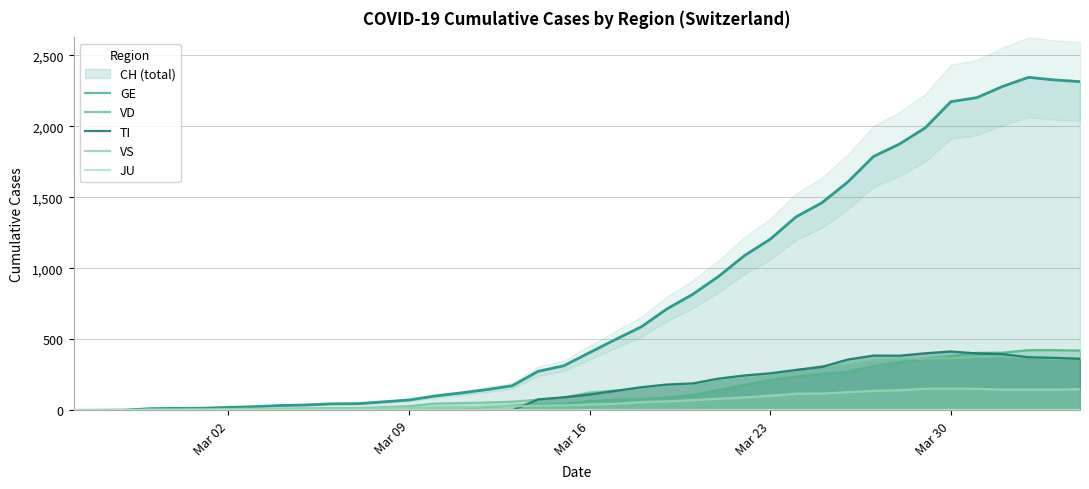

How many times do TI and VD cross each other?

5